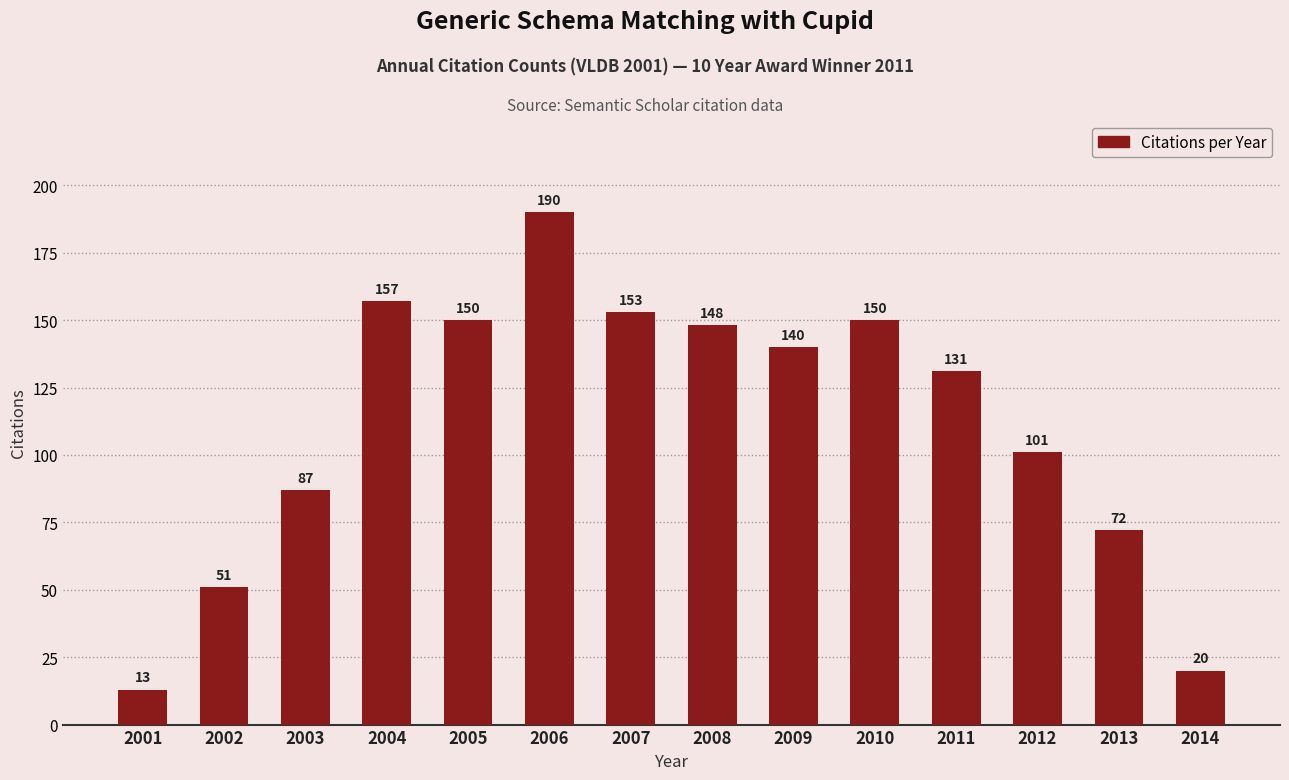

True or false: the data shows 76 at 2002.

False